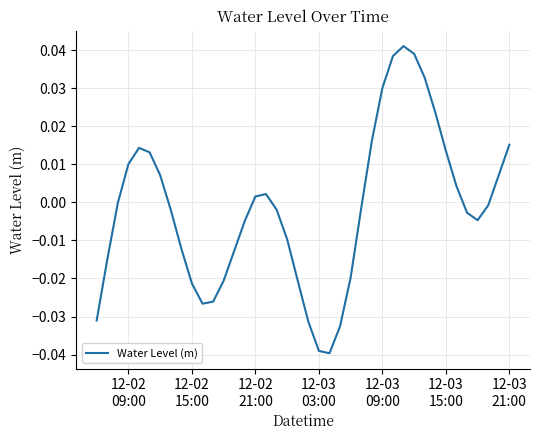

What is the difference between the maximum and minimum values?

0.1